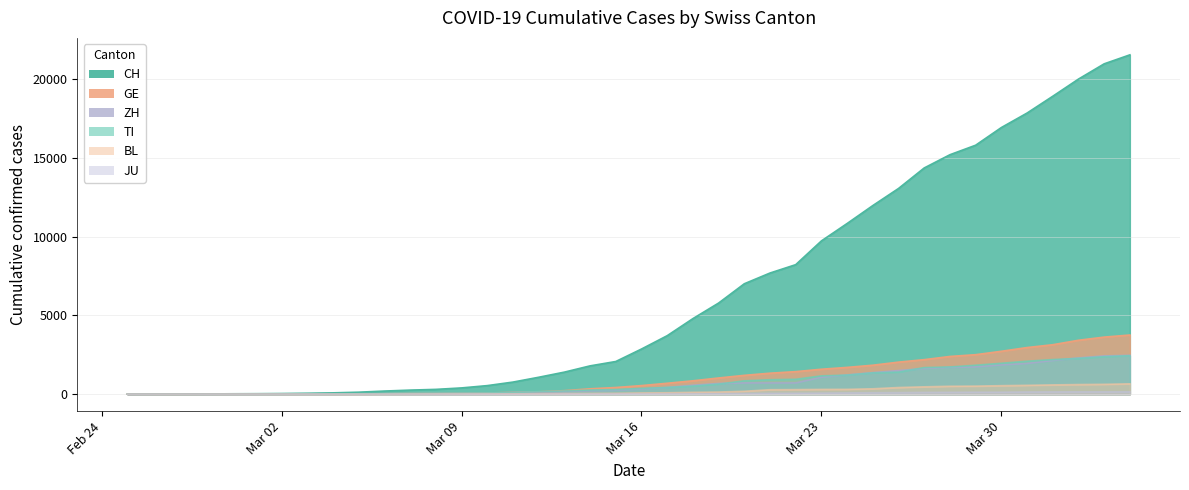

True or false: CH has more than 0 points higher than both neighbors.

False